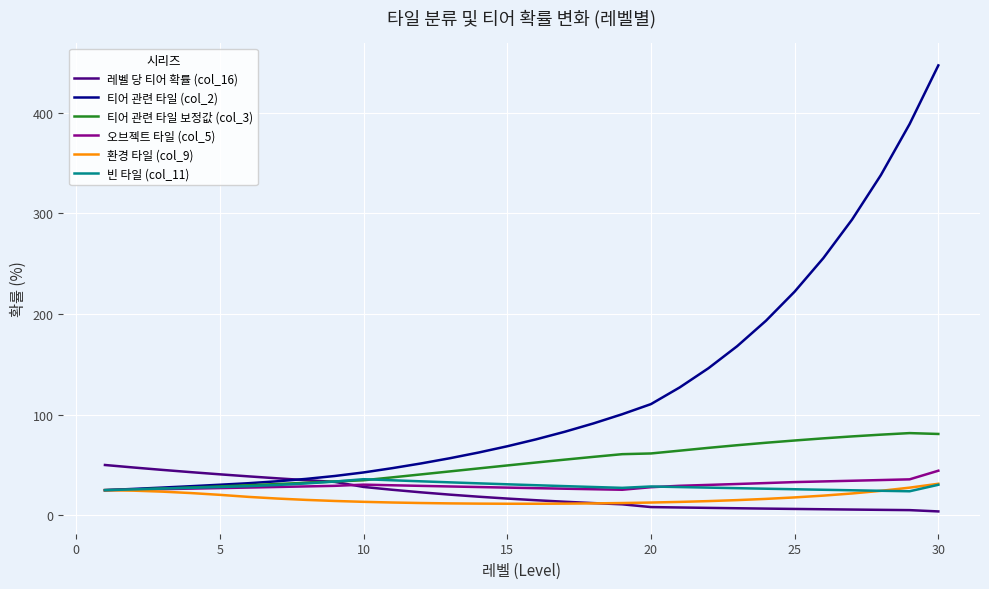

Which series has the widest spread of values?

티어 관련 타일 (col_2)